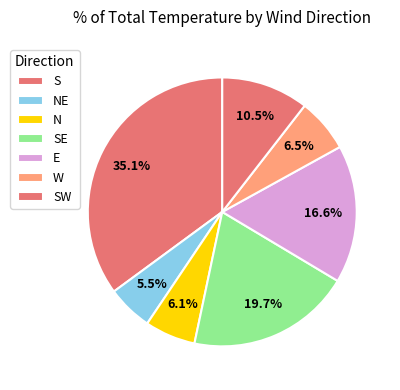

How many slices are in this pie chart?

7